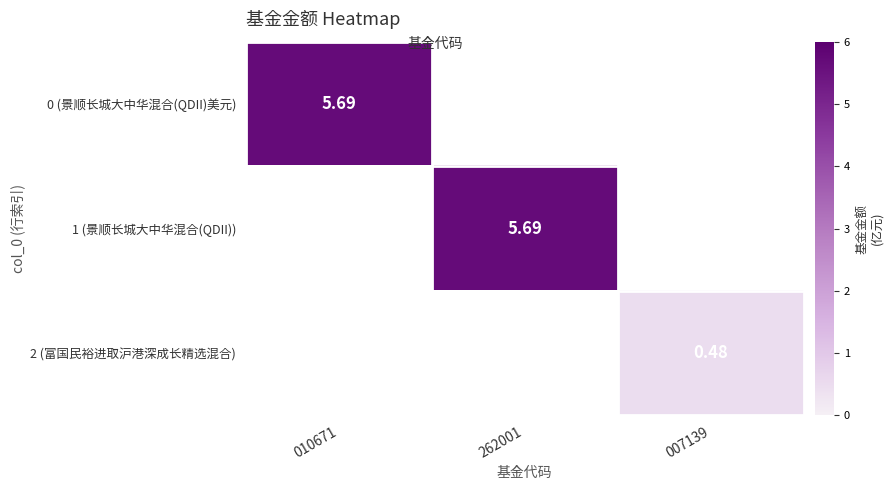

Is it true that 1 (景顺长城大中华混合(QDII)) equals -1.8 at 007139?

False